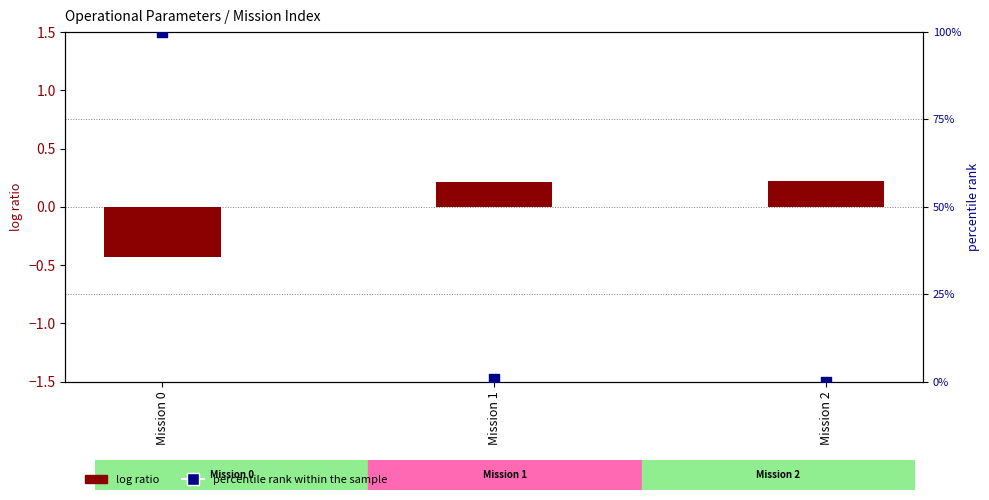

What is the total value across all series at Mission 2?

0.2